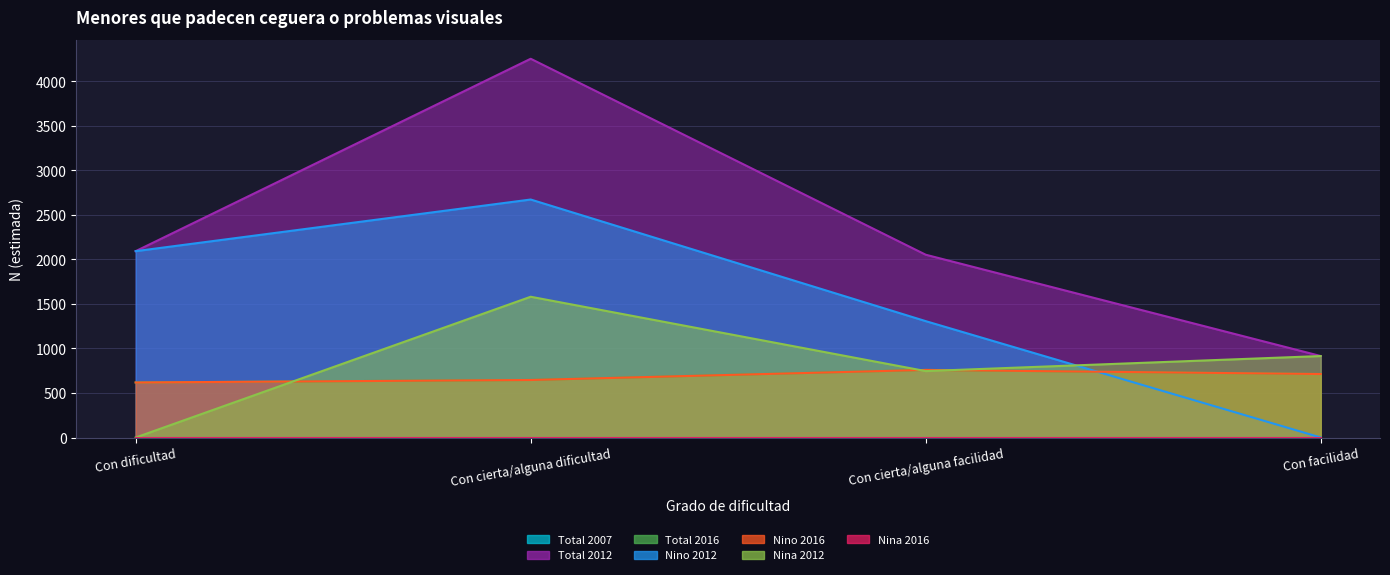

How many lines are shown in the chart?

5